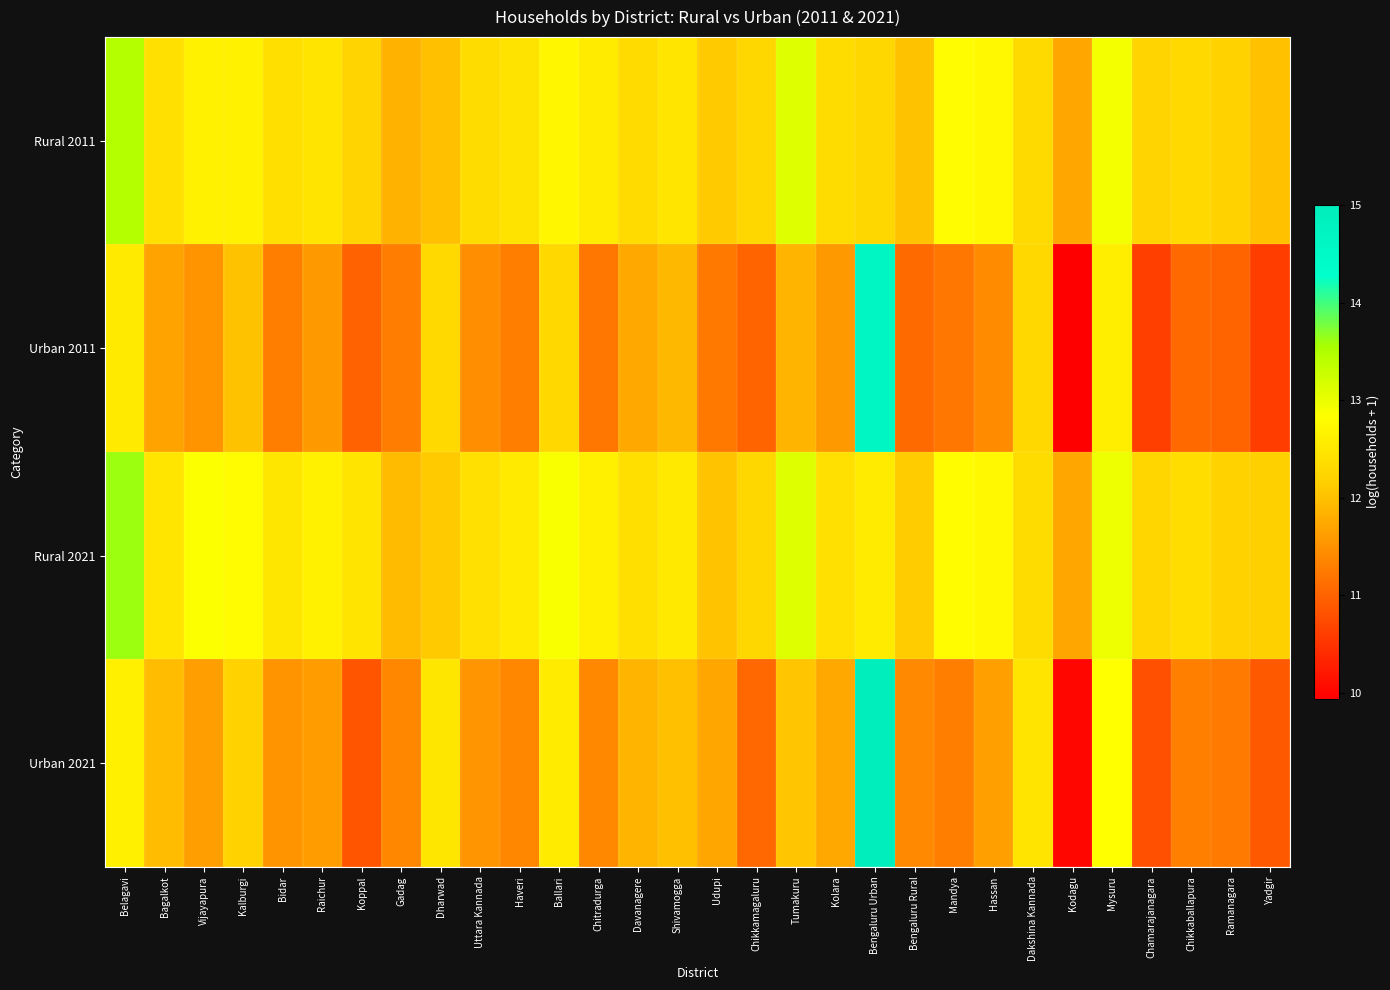

Reading left to right, what are all the values shown in this chart?

Rural 2011: Belagavi=13.5	Bagalkot=12.4	Vijayapura=12.6	Kalburgi=12.6	Bidar=12.4	Raichur=12.5	Koppal=12.2	Gadag=11.8	Dharwad=12.0	Uttara Kannada=12.3	Haveri=12.4	Ballari=12.7	Chitradurga=12.6	Davanagere=12.3	Shivamogga=12.5	Udupi=12.1	Chikkamagaluru=12.3	Tumakuru=13.1	Kolara=12.3	Bengaluru Urban=12.3	Bengaluru Rural=12.0	Mandya=12.8	Hassan=12.7	Dakshina Kannada=12.3	Kodagu=11.7	Mysuru=12.9	Chamarajanagara=12.2	Chikkaballapura=12.3	Ramanagara=12.2	Yadgir=12.0
Urban 2011: Belagavi=12.5	Bagalkot=11.7	Vijayapura=11.5	Kalburgi=12.0	Bidar=11.3	Raichur=11.6	Koppal=11.0	Gadag=11.3	Dharwad=12.3	Uttara Kannada=11.5	Haveri=11.3	Ballari=12.3	Chitradurga=11.2	Davanagere=11.7	Shivamogga=11.9	Udupi=11.2	Chikkamagaluru=11.0	Tumakuru=11.9	Kolara=11.6	Bengaluru Urban=14.6	Bengaluru Rural=11.1	Mandya=11.2	Hassan=11.4	Dakshina Kannada=12.3	Kodagu=9.9	Mysuru=12.6	Chamarajanagara=10.6	Chikkaballapura=11.1	Ramanagara=11.0	Yadgir=10.6
Rural 2021: Belagavi=13.6	Bagalkot=12.5	Vijayapura=12.9	Kalburgi=12.8	Bidar=12.5	Raichur=12.6	Koppal=12.5	Gadag=11.9	Dharwad=12.1	Uttara Kannada=12.4	Haveri=12.5	Ballari=12.9	Chitradurga=12.6	Davanagere=12.4	Shivamogga=12.5	Udupi=12.0	Chikkamagaluru=12.3	Tumakuru=13.1	Kolara=12.4	Bengaluru Urban=12.6	Bengaluru Rural=12.1	Mandya=12.8	Hassan=12.7	Dakshina Kannada=12.3	Kodagu=11.7	Mysuru=13.0	Chamarajanagara=12.3	Chikkaballapura=12.4	Ramanagara=12.2	Yadgir=12.2
Urban 2021: Belagavi=12.6	Bagalkot=11.9	Vijayapura=11.6	Kalburgi=12.2	Bidar=11.5	Raichur=11.6	Koppal=10.8	Gadag=11.4	Dharwad=12.5	Uttara Kannada=11.5	Haveri=11.4	Ballari=12.6	Chitradurga=11.4	Davanagere=11.9	Shivamogga=12.0	Udupi=11.7	Chikkamagaluru=11.0	Tumakuru=12.0	Kolara=11.7	Bengaluru Urban=15.0	Bengaluru Rural=11.4	Mandya=11.3	Hassan=11.6	Dakshina Kannada=12.5	Kodagu=10.0	Mysuru=12.8	Chamarajanagara=10.8	Chikkaballapura=11.3	Ramanagara=11.2	Yadgir=10.9